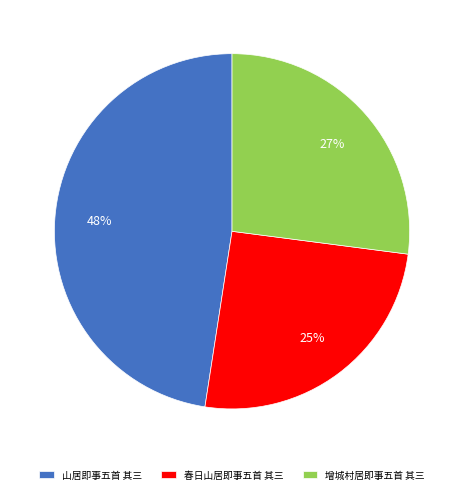

Is there a majority slice in this chart?

No